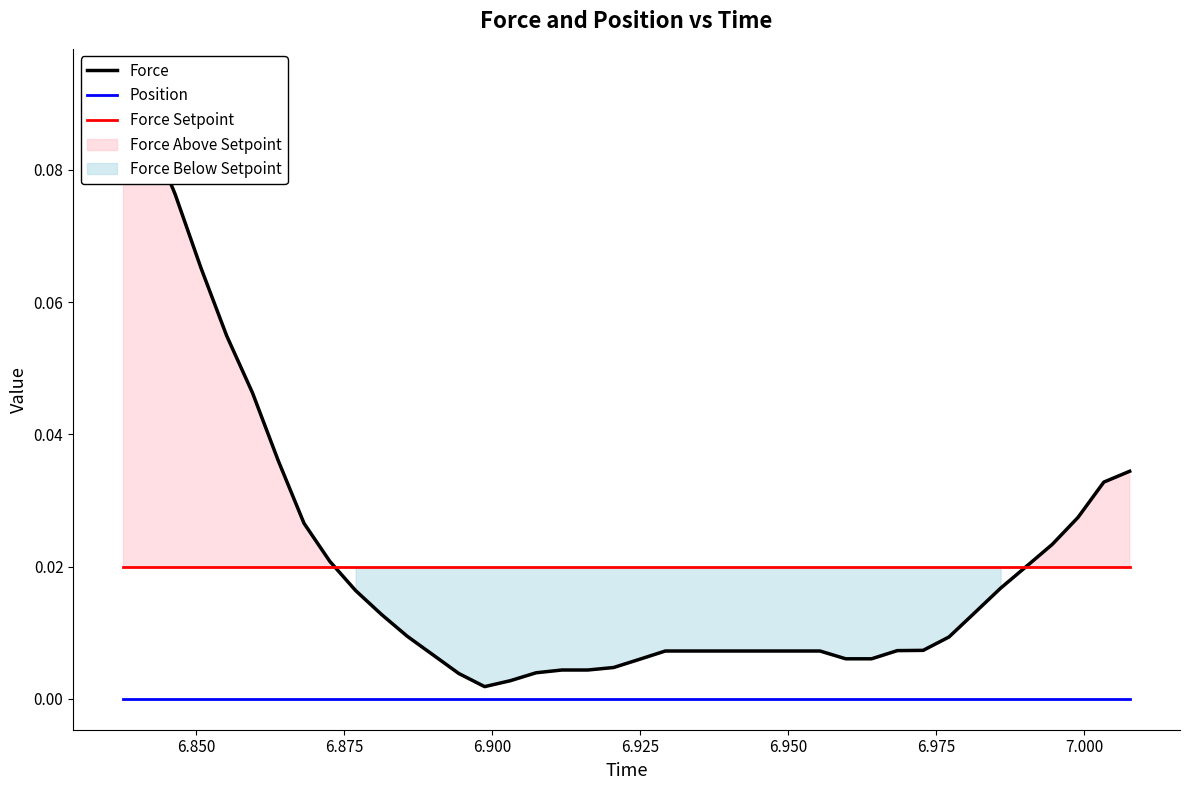

True or false: Force Setpoint and Position cross at least once.

False